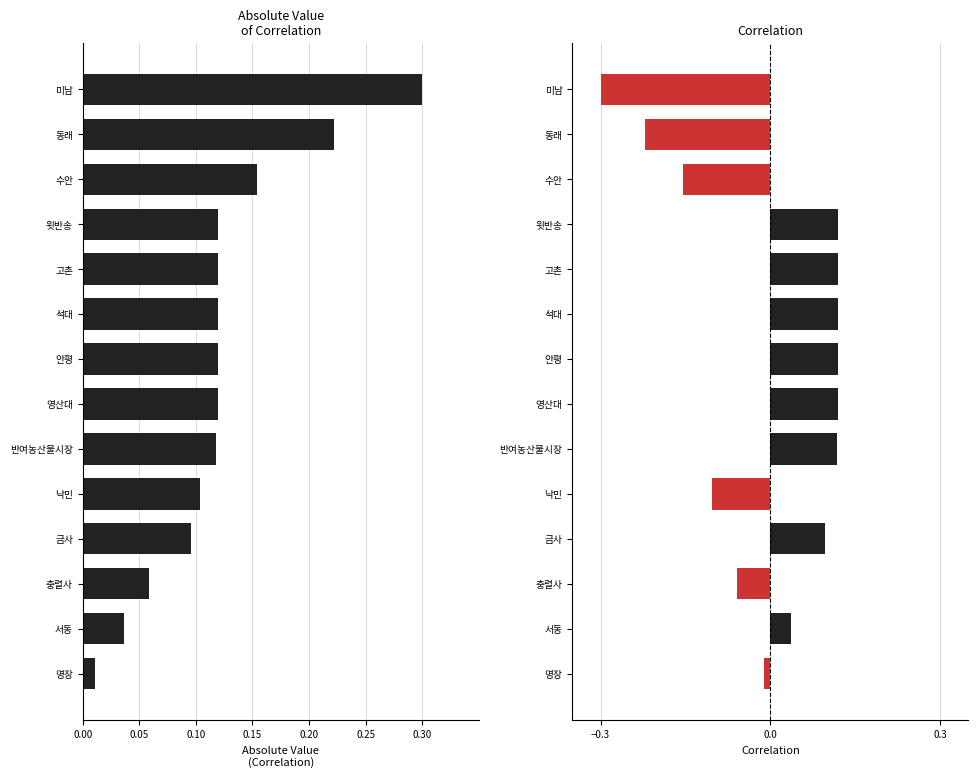

How many bars are there in total?

28